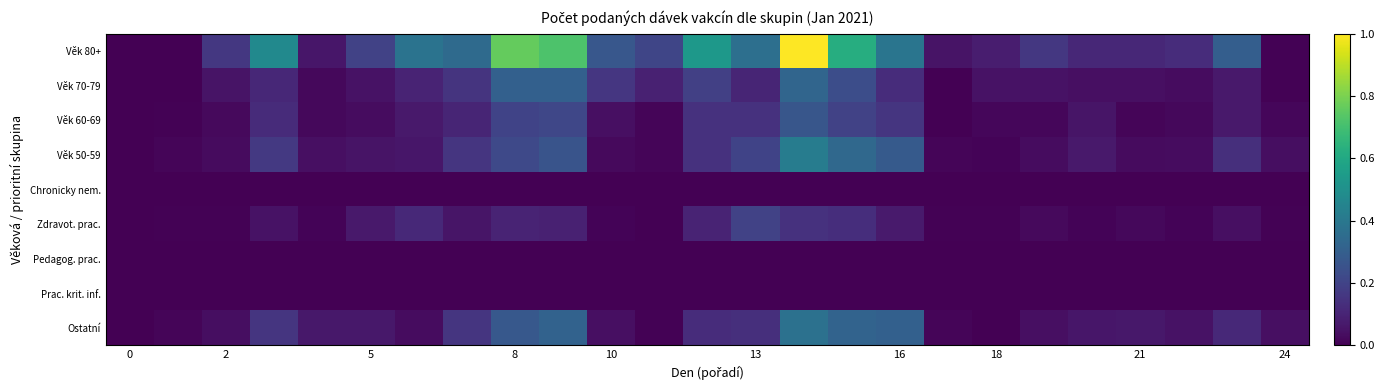

Which series has the largest range (max minus min)?

Věk 80+